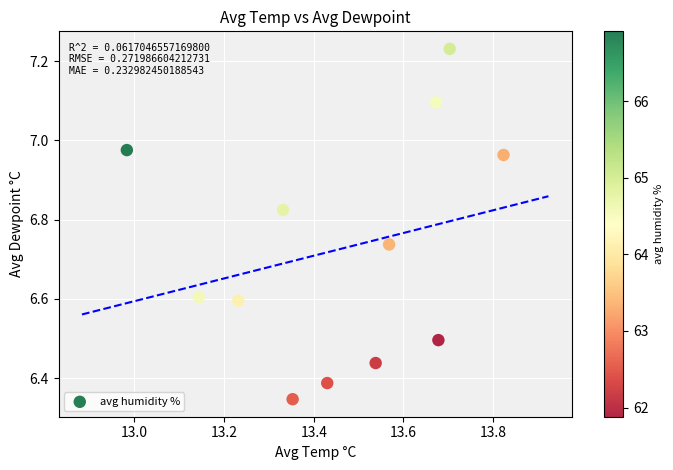

What is the range of Y values (max minus min)?

0.9